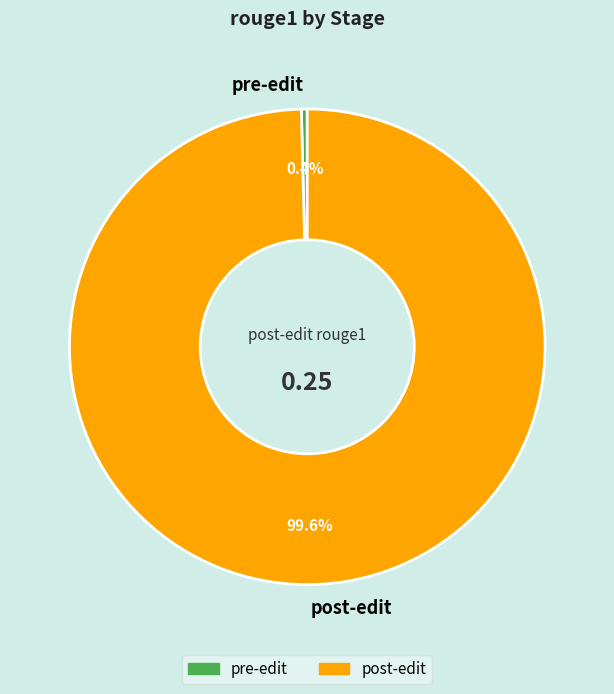

What is the total percentage of post-edit and pre-edit?

100.0%